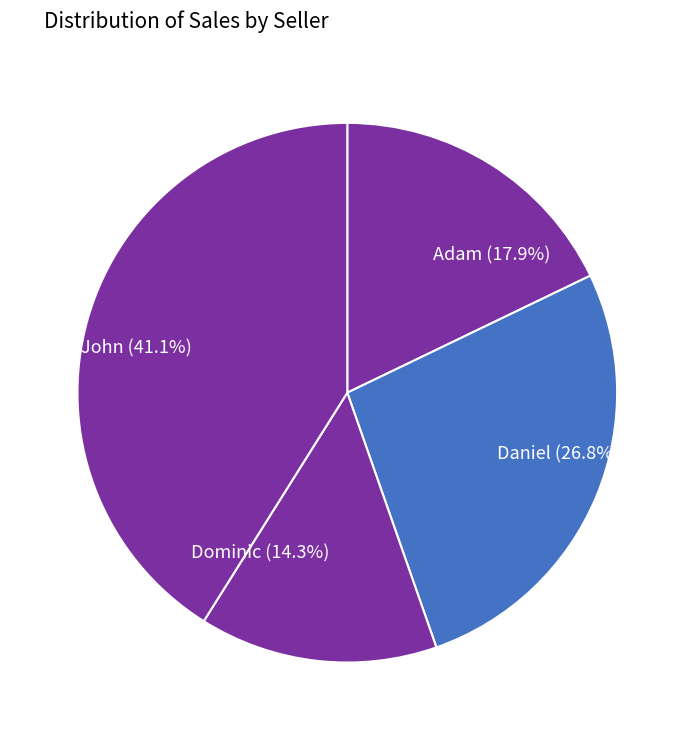

What percentage is NOT represented by Adam?

82.1%